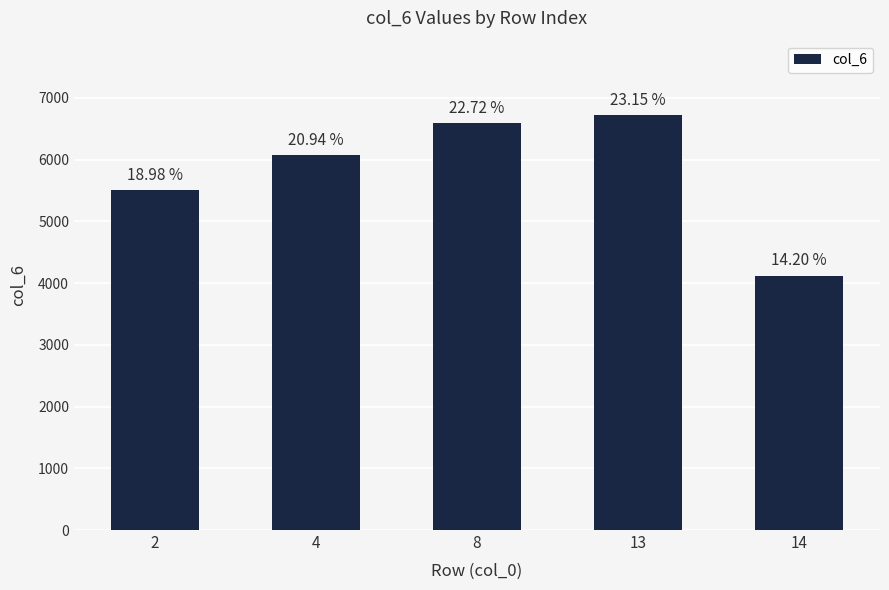

How many bars are there in total?

5